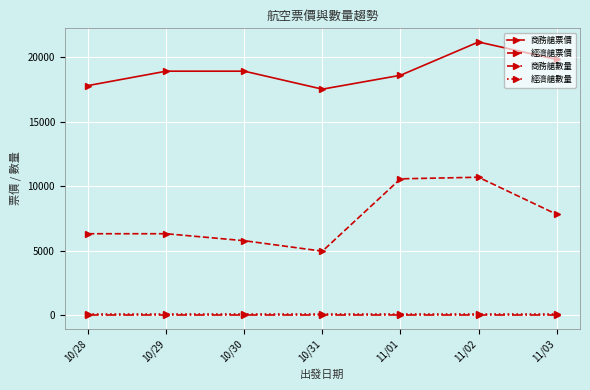

Reading right to left, transcribe all the data shown in this chart.

商務艙票價: 11/03=19819	11/02=21174	11/01=18591	10/31=17516	10/30=18910	10/29=18910	10/28=17796
經濟艙票價: 11/03=7814	11/02=10687	11/01=10564	10/31=4953	10/30=5765	10/29=6307	10/28=6307
商務艙數量: 11/03=15	11/02=15	11/01=15	10/31=15	10/30=15	10/29=15	10/28=15
經濟艙數量: 11/03=85	11/02=85	11/01=85	10/31=85	10/30=85	10/29=85	10/28=85